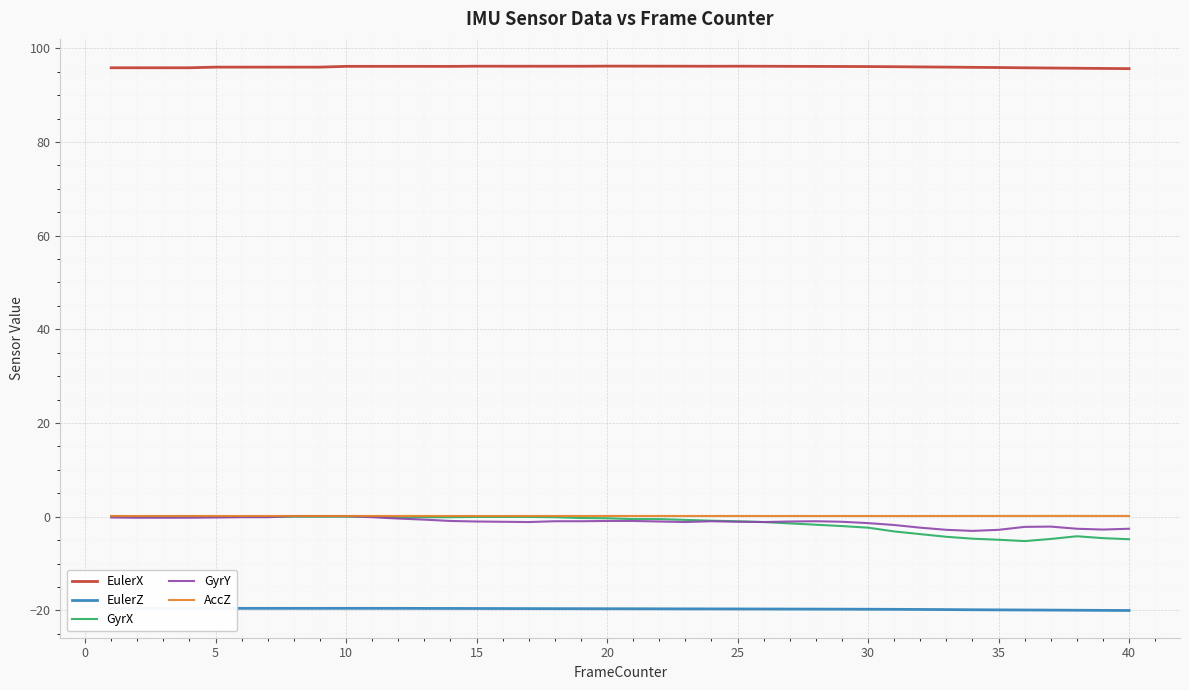

True or false: EulerX and GyrX intersect in this chart.

False